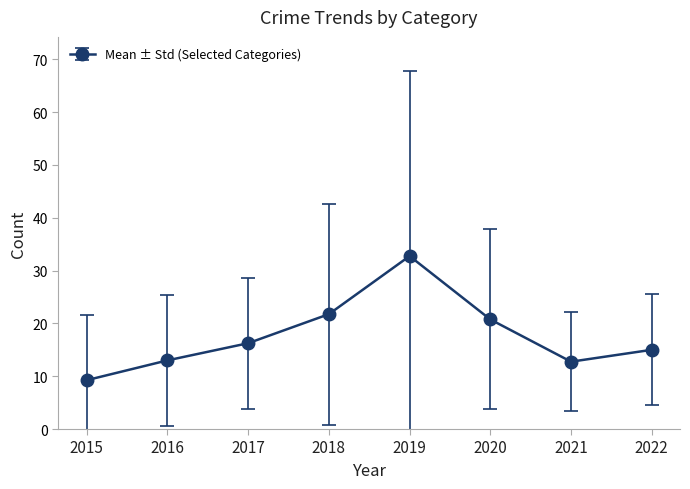

What value does the data have at 2019?

32.8